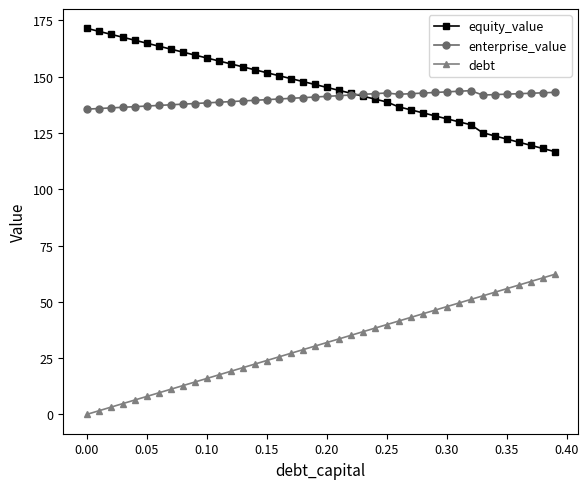

True or false: debt and equity_value cross at least once.

False